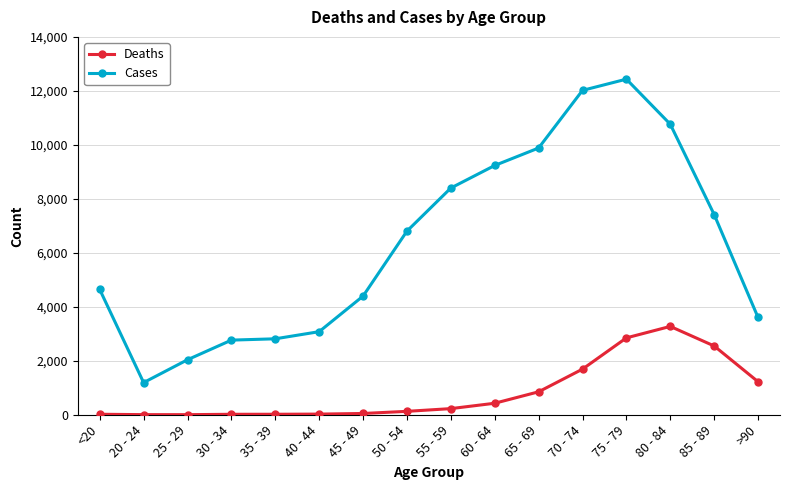

Is it true that Deaths equals 3273 at 80 - 84?

True